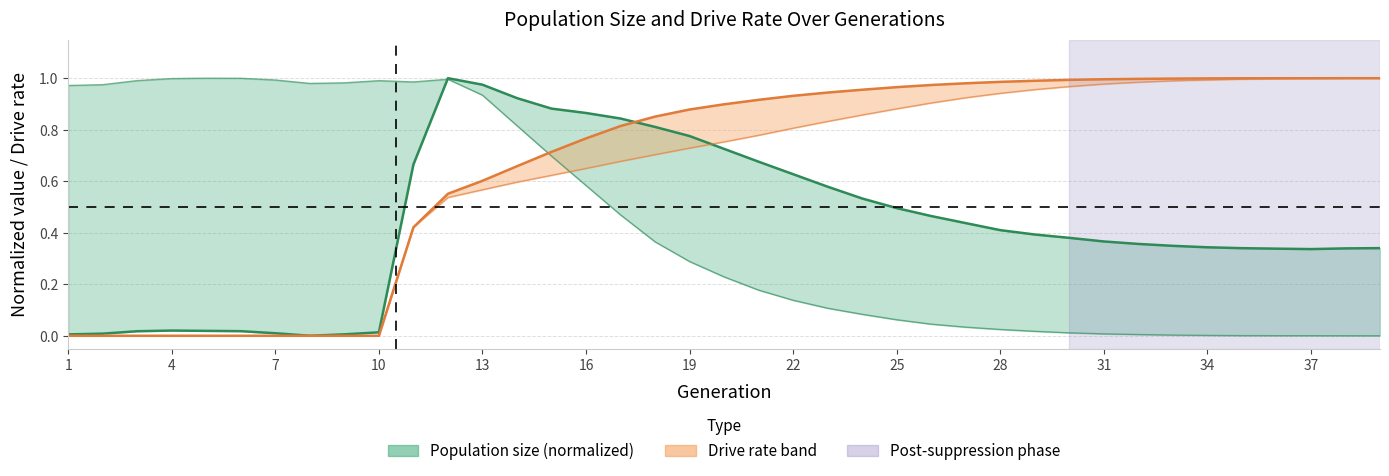

Is it true that rate_has_drive equals 1.0 at 31?

True